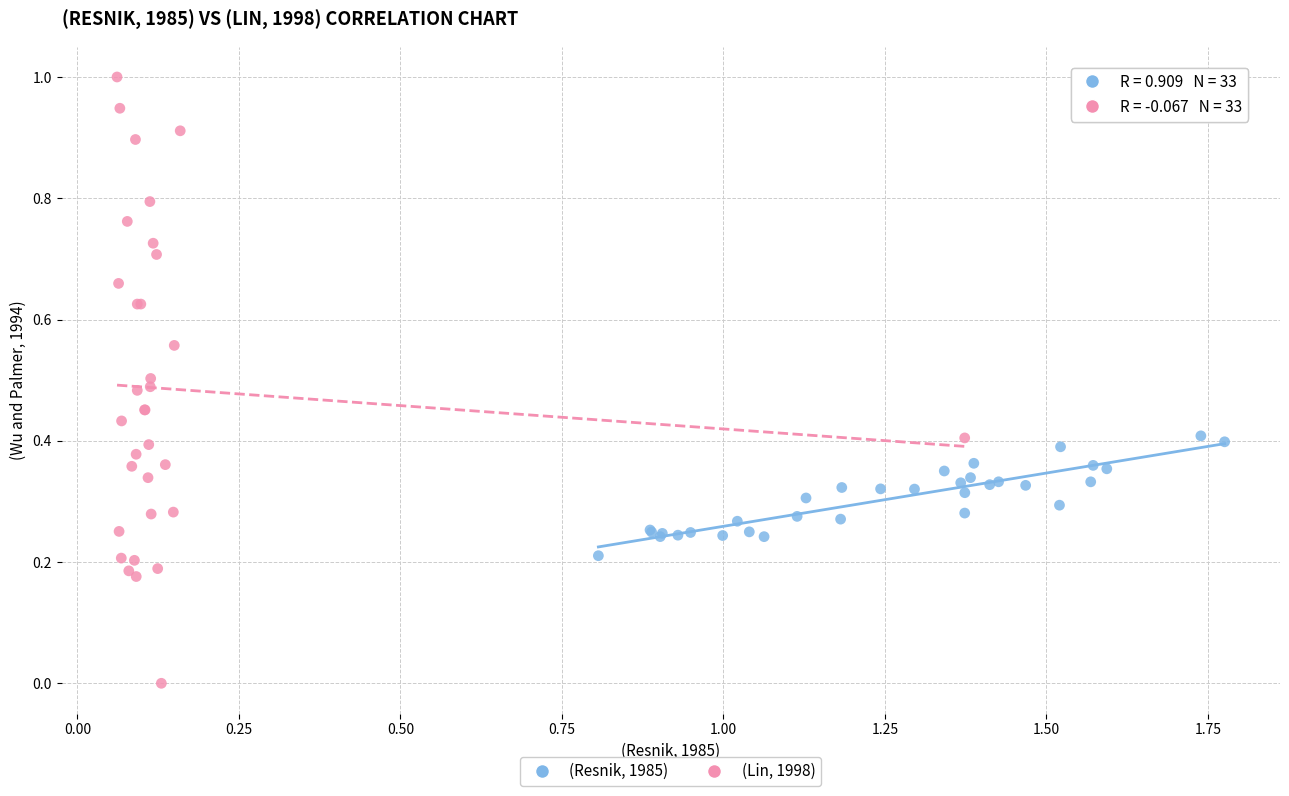

Which series contains the lowest Y value?

(Lin, 1998)